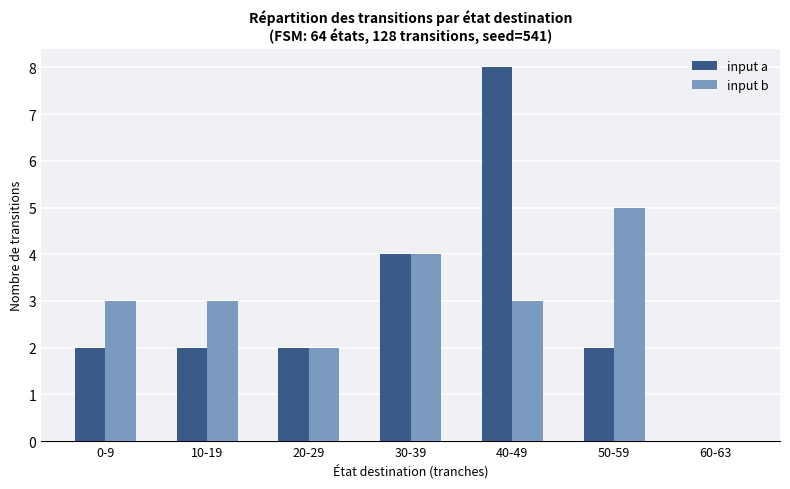

Are the bars grouped side by side (vs. stacked)?

Yes